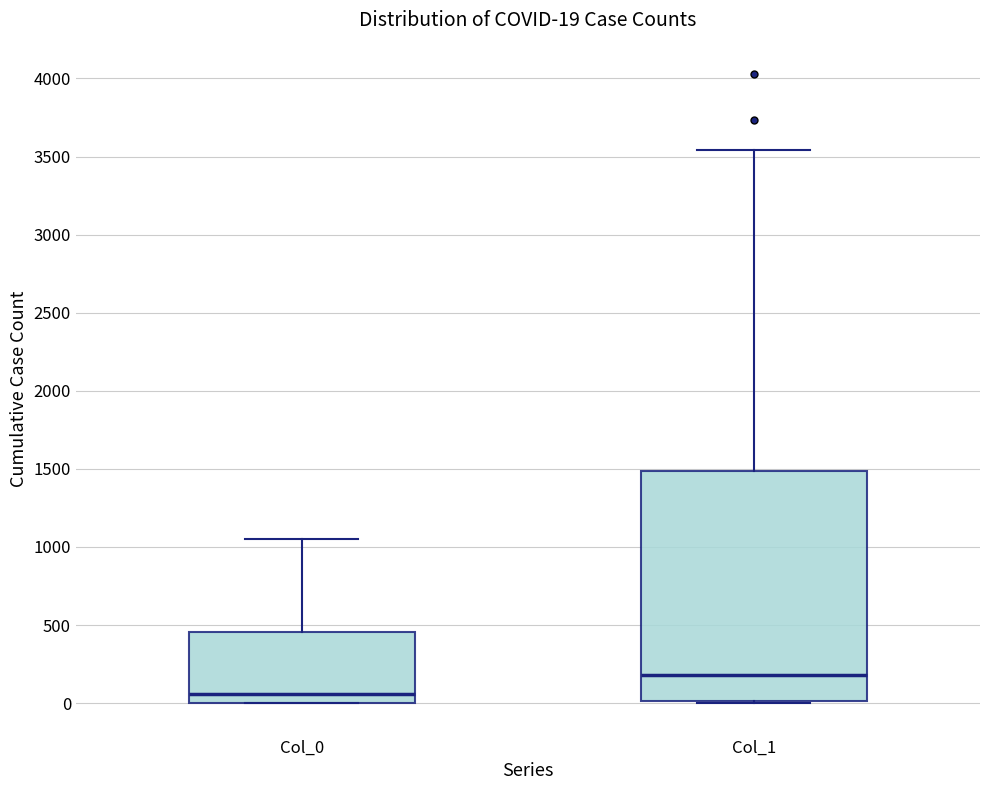

Which box's median line is the highest?

Col_1